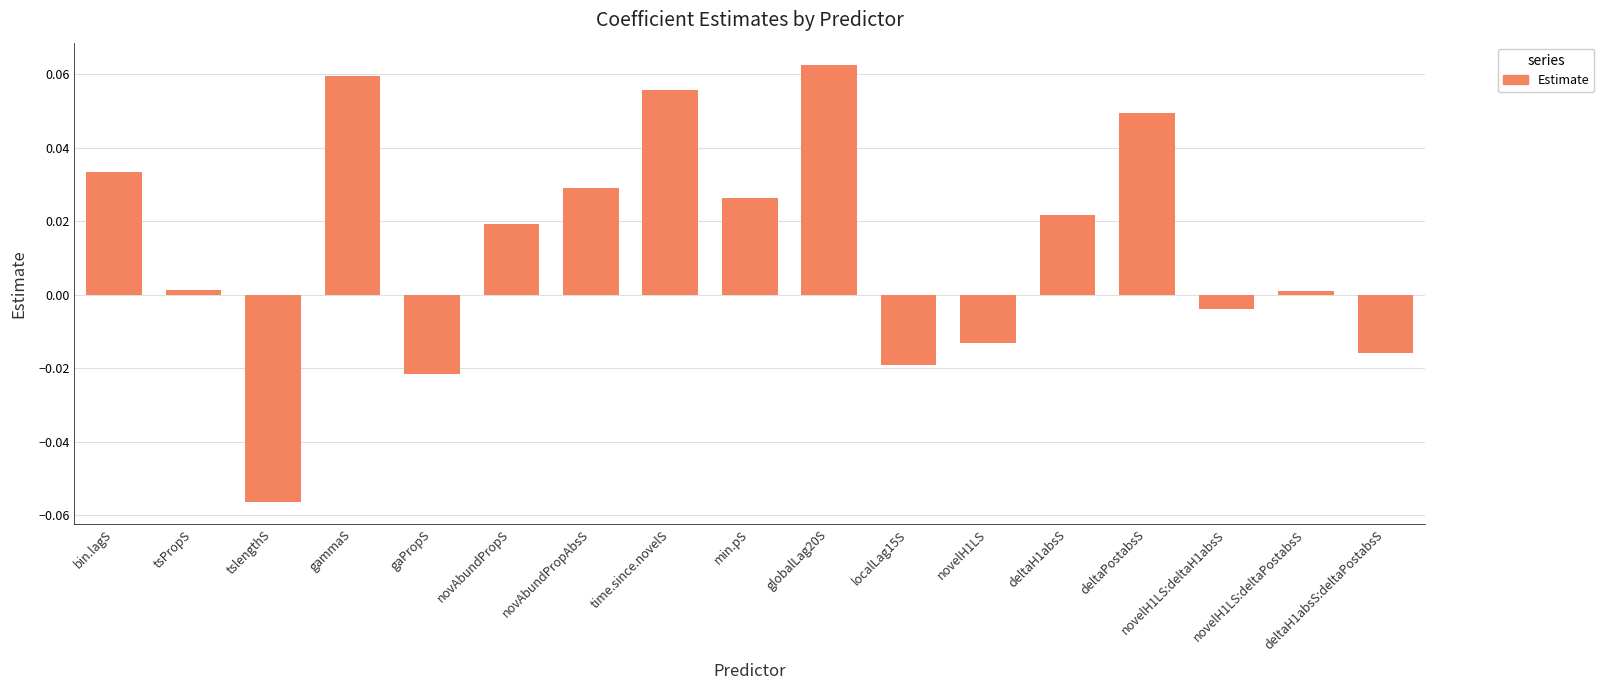

Which has a higher value, novAbundPropAbsS or novelH1LS?

novAbundPropAbsS